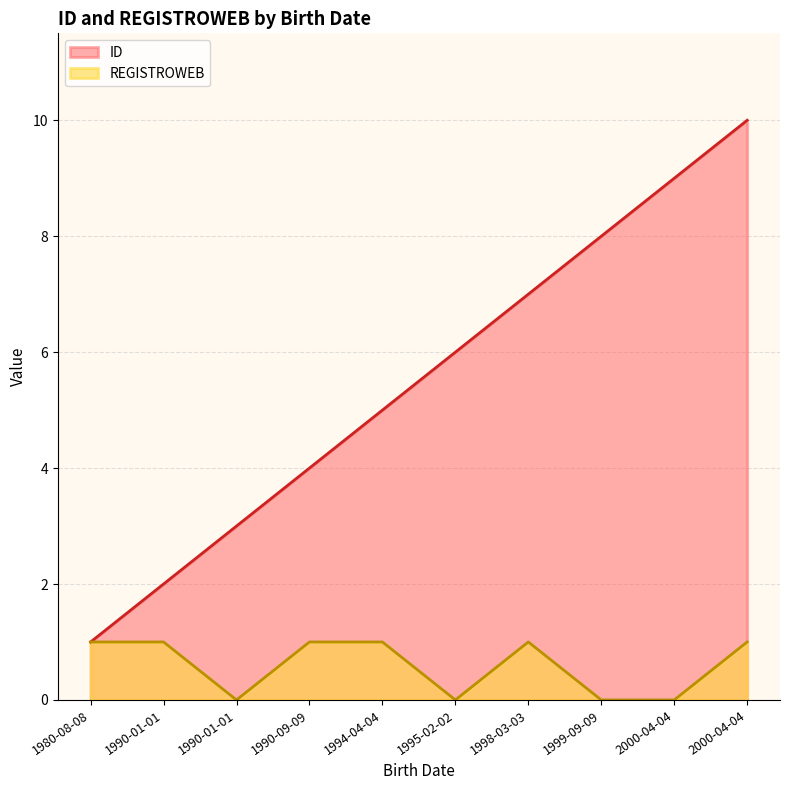

At how many categories does at least one series exceed 1?

9